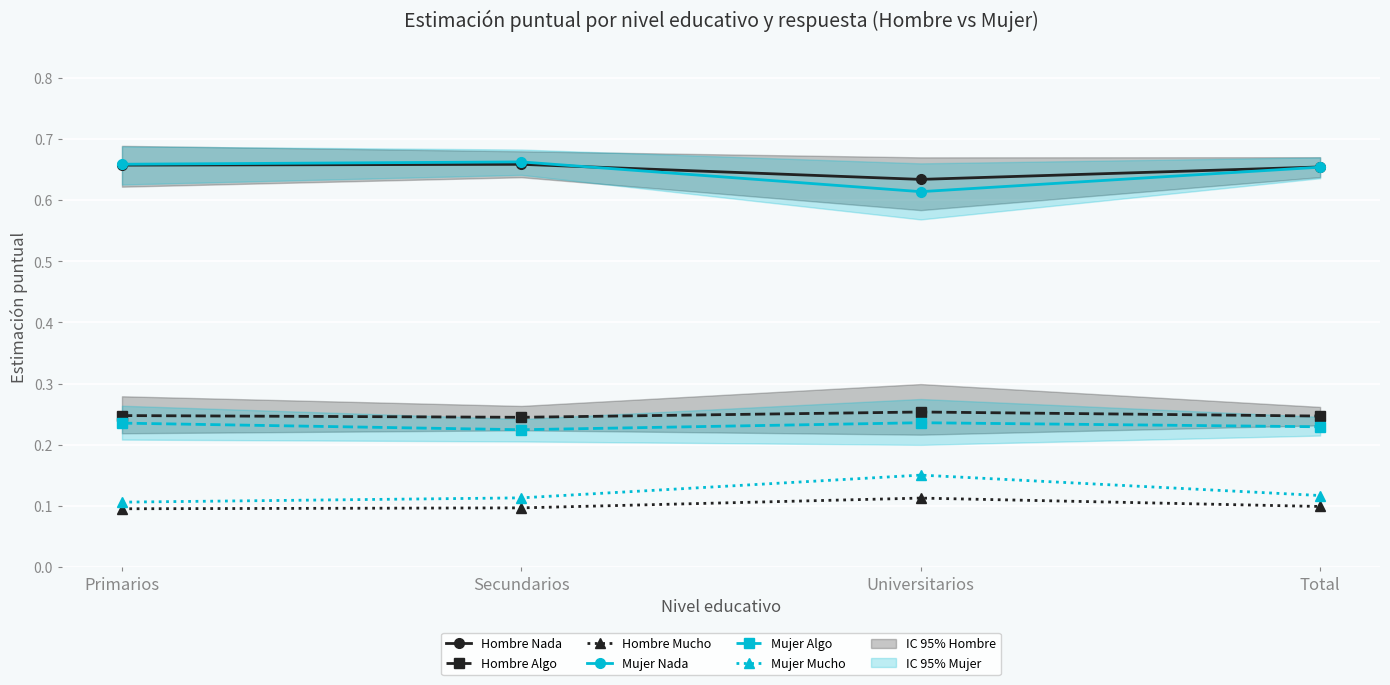

Reading left to right, what are all the values shown in this chart?

Hombre Nada: 0.7	0.7	0.6	0.7
Hombre Algo: 0.2	0.2	0.3	0.2
Hombre Mucho: 0.1	0.1	0.1	0.1
Mujer Nada: 0.7	0.7	0.6	0.7
Mujer Algo: 0.2	0.2	0.2	0.2
Mujer Mucho: 0.1	0.1	0.2	0.1